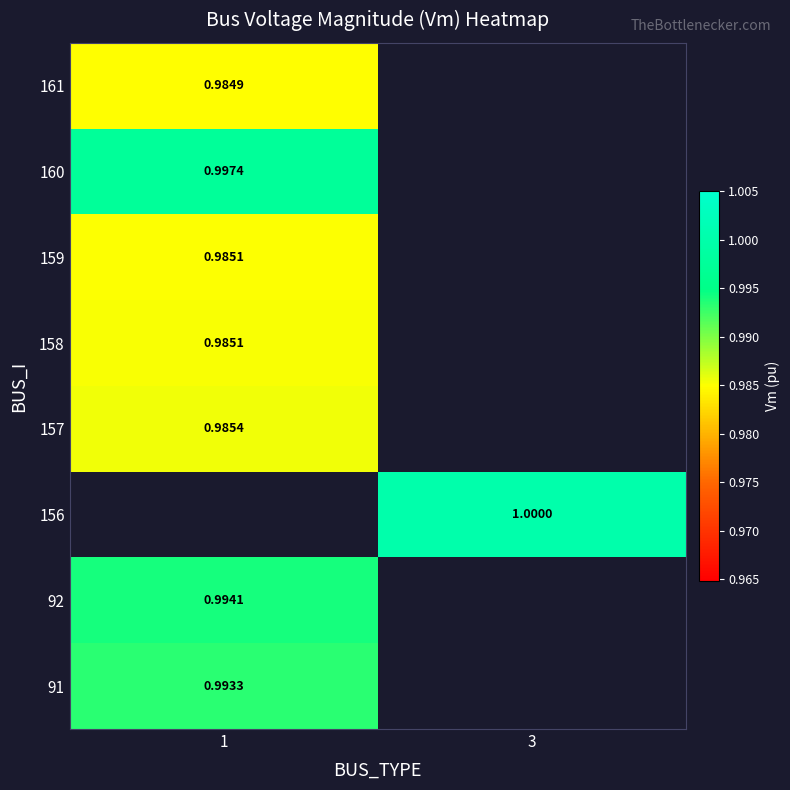

Count the number of data series in this chart.

8